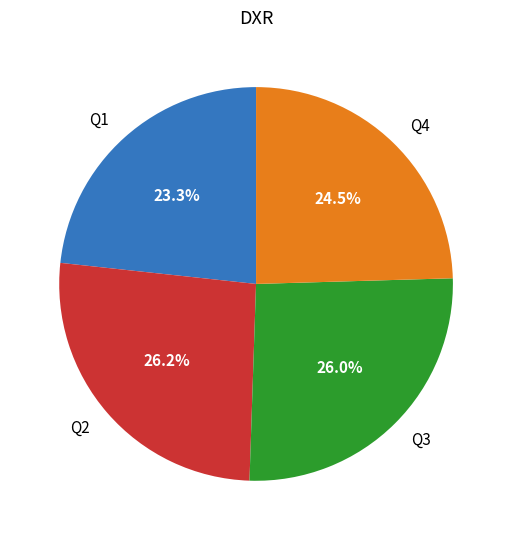

To the nearest percent, what is the difference between the largest and smallest slice percentages?

3%